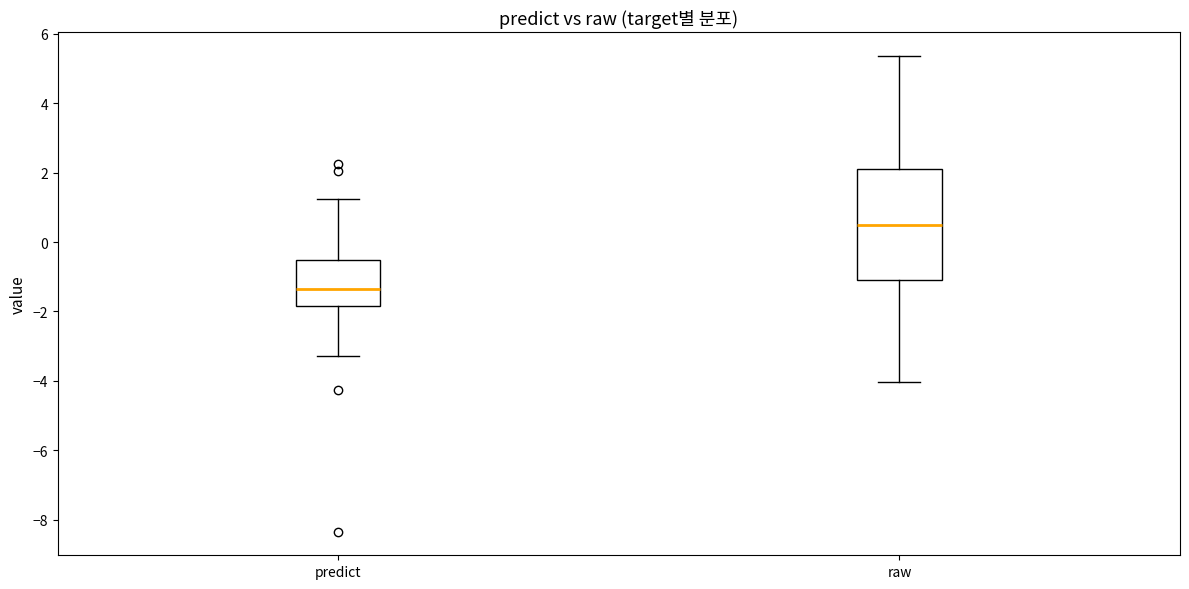

Where does the lower whisker of the box for raw end on the y-axis? The values are not printed on the chart, so give them approximately, as read against the axis.

-4.0